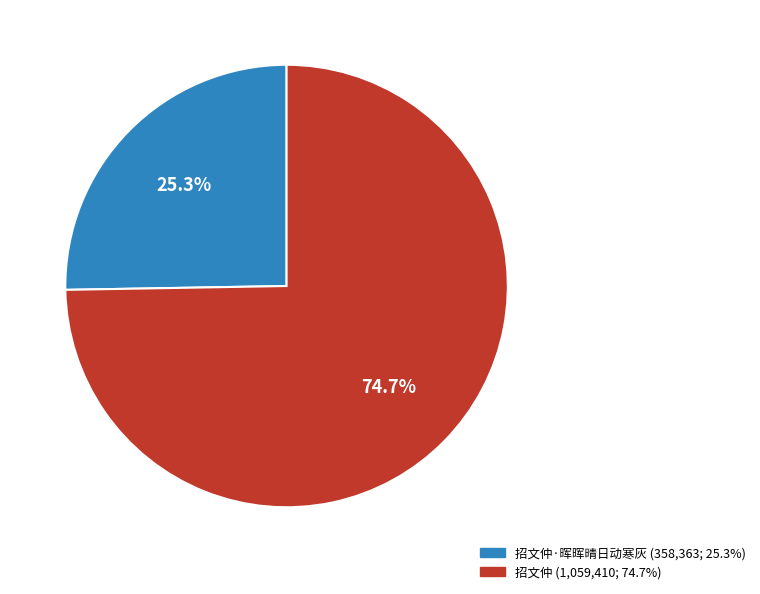

Does any single category account for the majority?

Yes